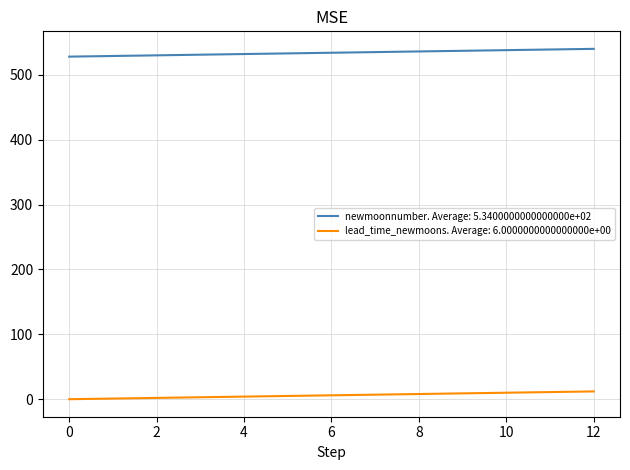

Rank the series by their maximum value, from lowest to highest.

lead_time_newmoons. Average: 6.0000000000000000e+00, newmoonnumber. Average: 5.3400000000000000e+02